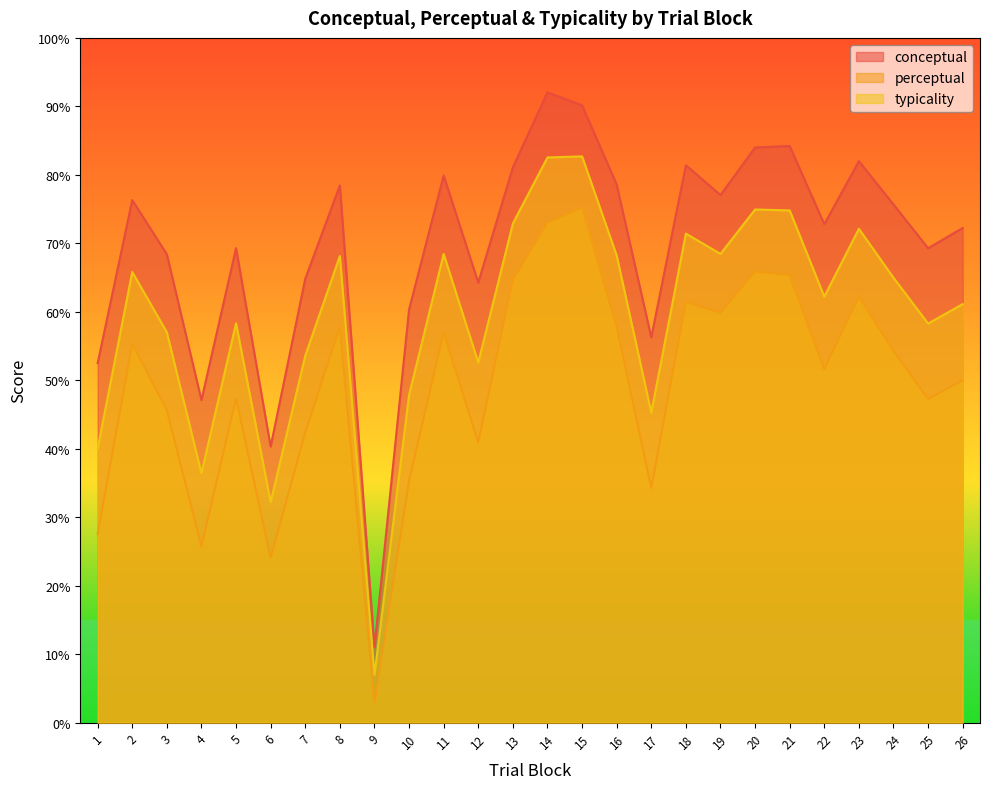

How many interior local valleys does the perceptual series have?

8